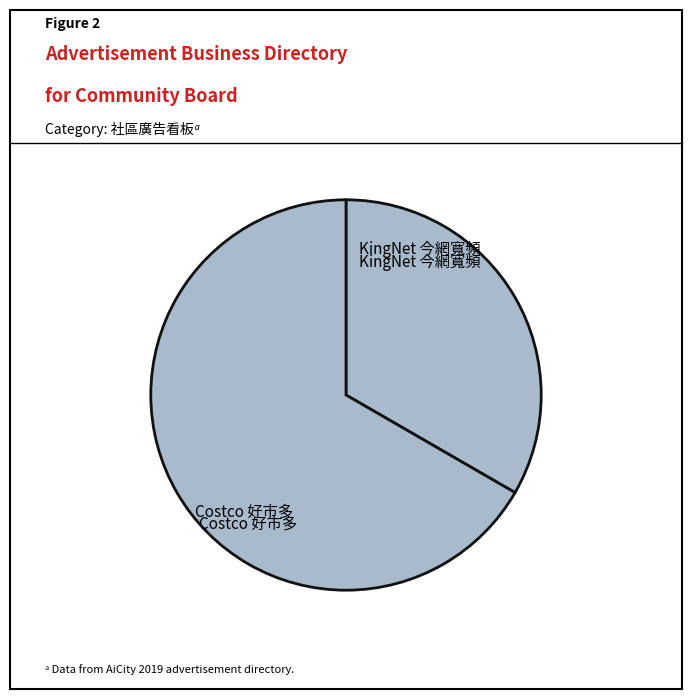

True or false: KingNet 今網寬頻 accounts for 33% of the total.

True